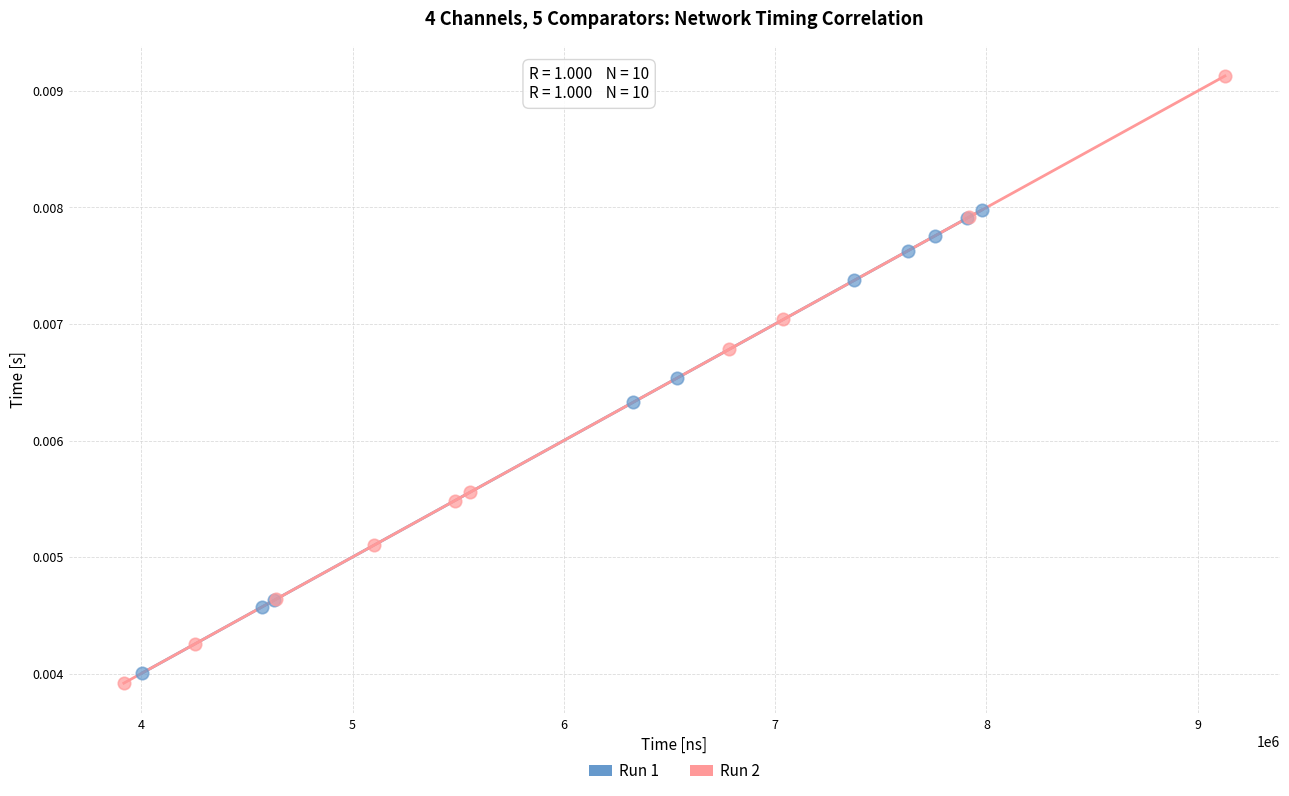

What are all the series names shown in the legend?

Run 1, Run 2